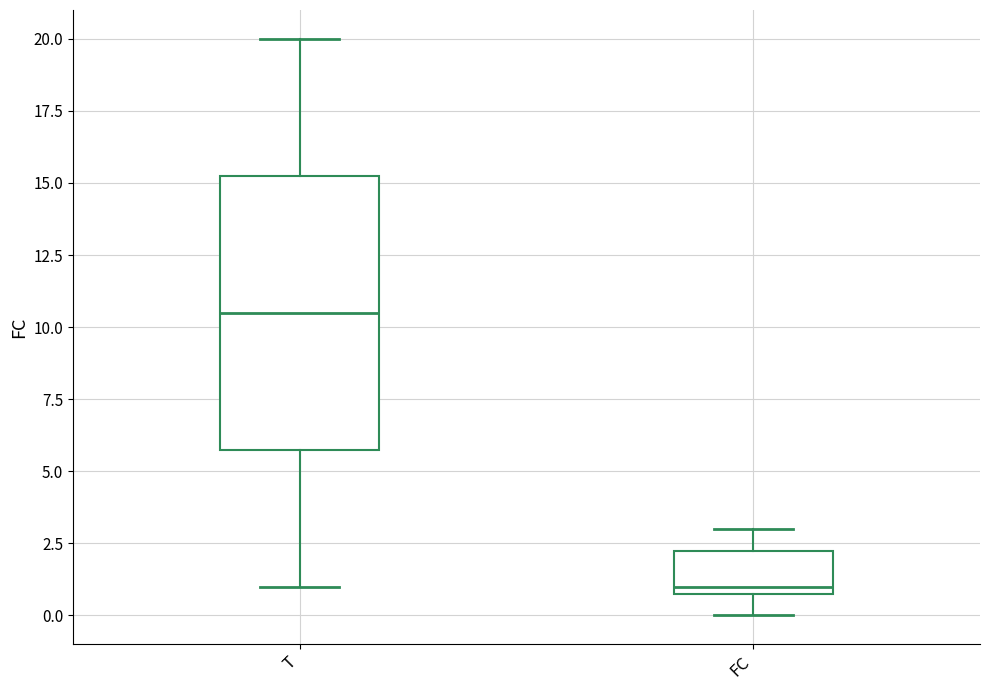

Which box has the lowest median line?

FC